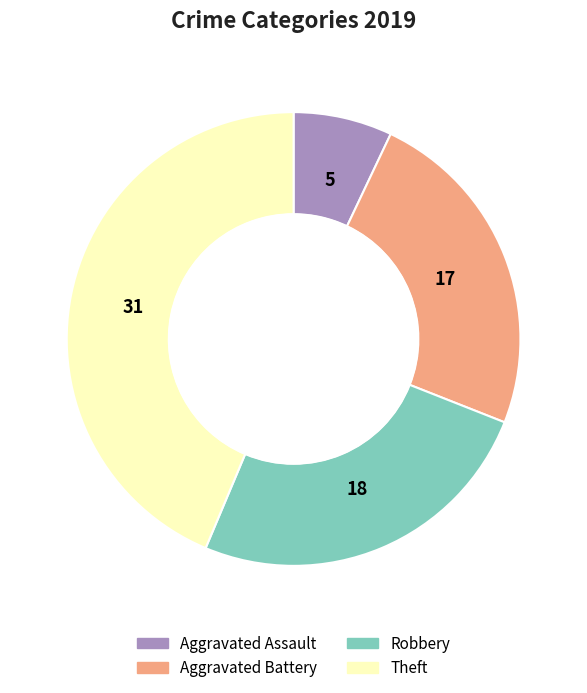

True or false: Aggravated Battery accounts for 24% of the total.

True